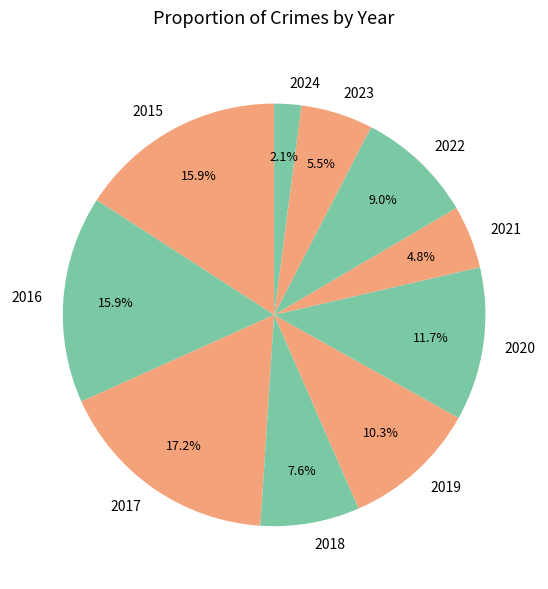

Is 2015 the majority of the pie?

No